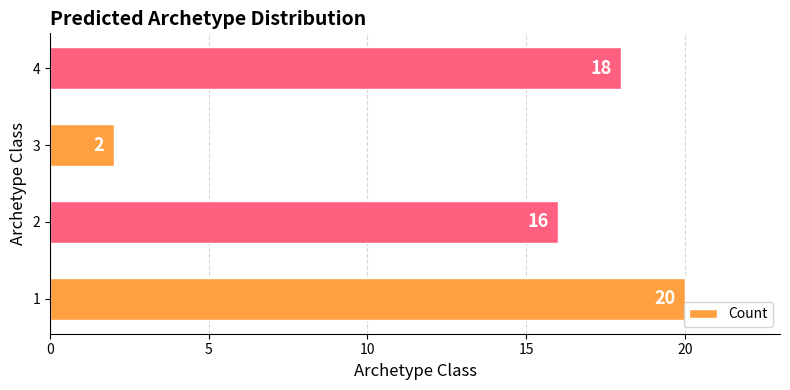

The value at 1 is 20. True or false?

True